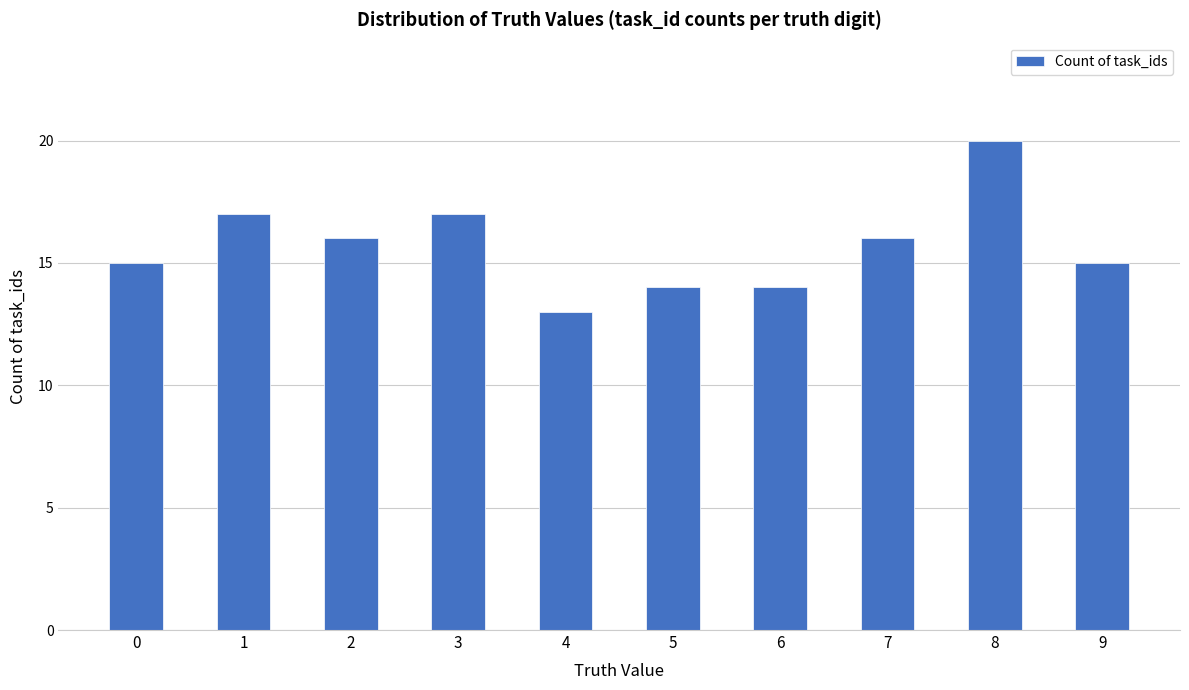

The chart shows a value of 5 at 6. True or false?

False